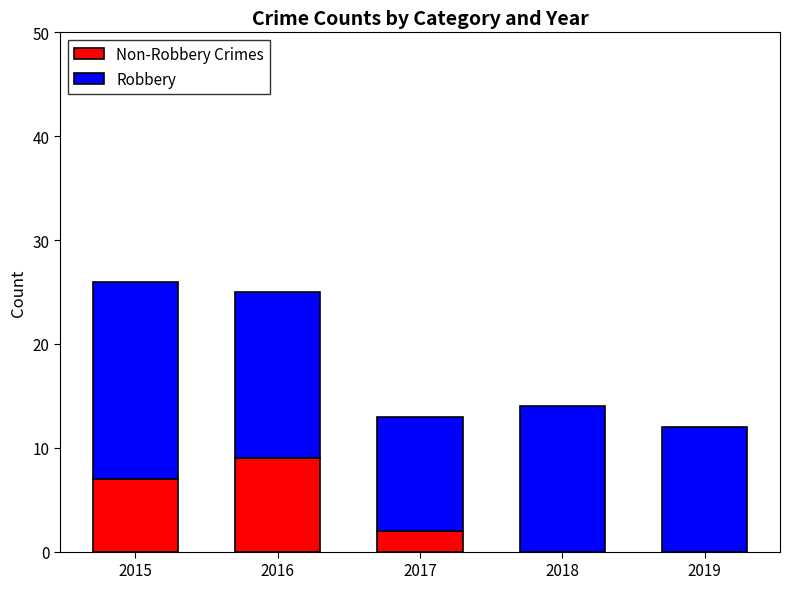

What is the average value of the Non-Robbery Crimes series?

4